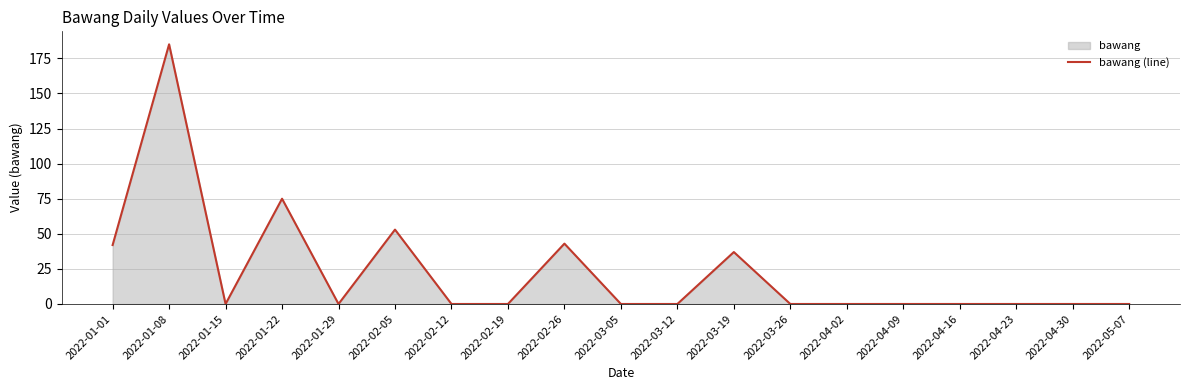

How many points are lower than both their immediate neighbors (excluding endpoints)?

2